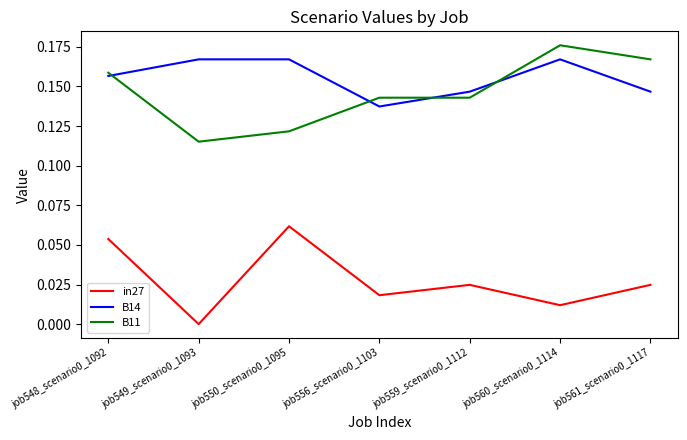

Is this an area chart (filled region under the line)?

No